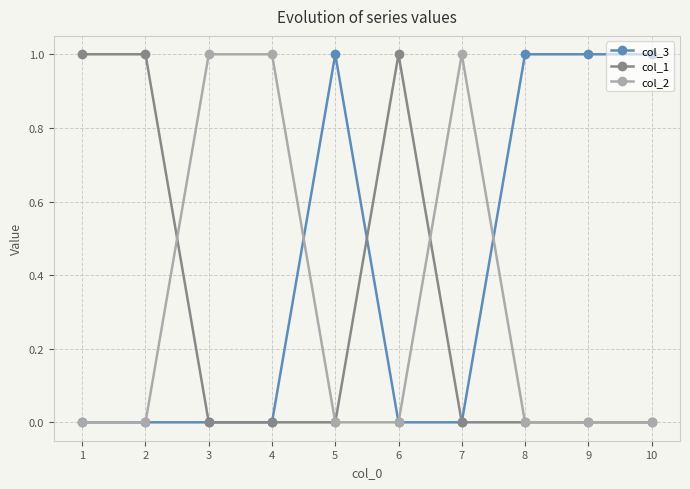

Reading left to right, list all the values displayed in this chart.

col_3: 0	0	0	0	1	0	0	1	1	1
col_1: 1	1	0	0	0	1	0	0	0	0
col_2: 0	0	1	1	0	0	1	0	0	0